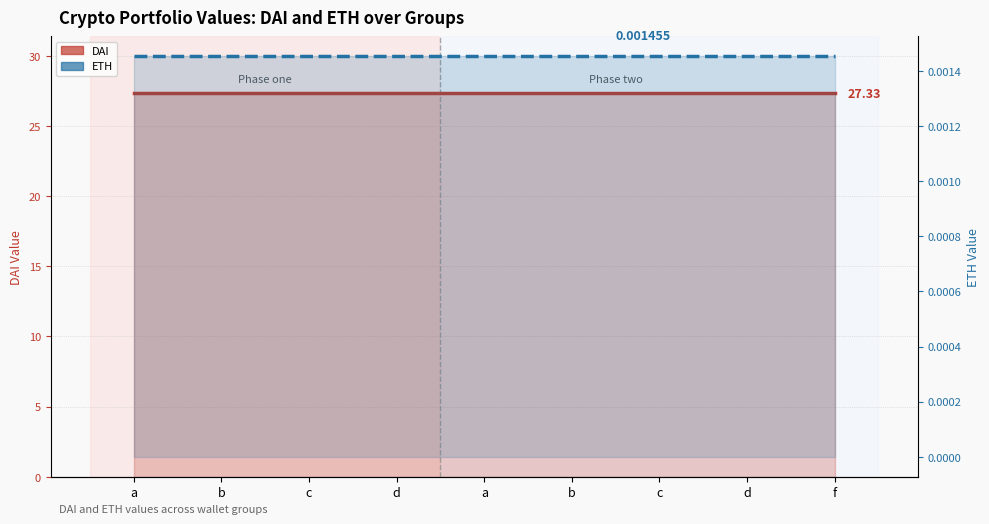

Is it true that DAI equals 7.4 at a?

False